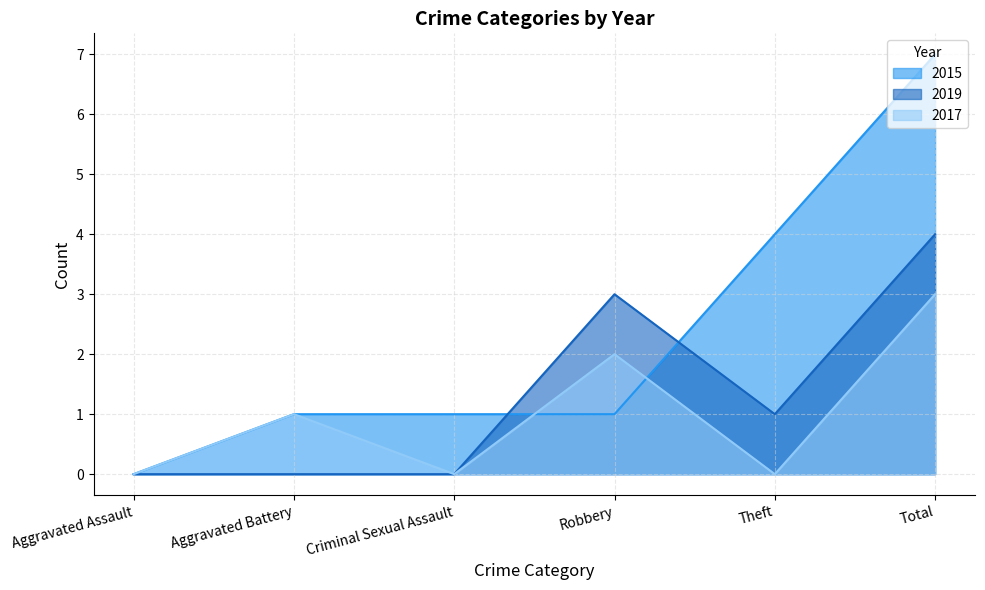

Count the 2017 values in the range 0 to 2.

5